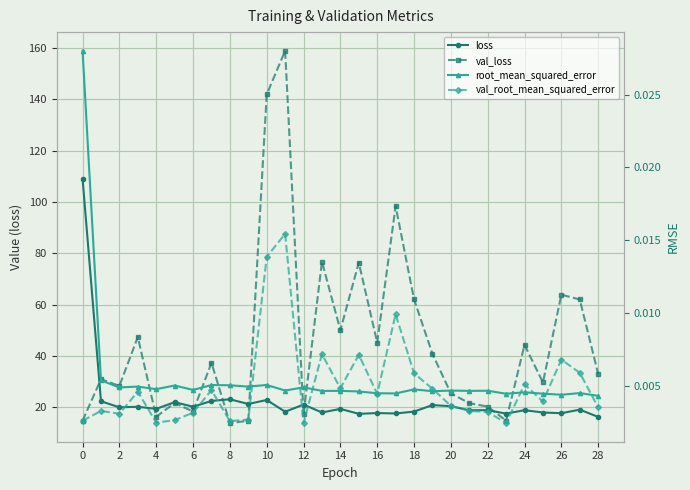

At which category does loss reach its first local valley?

4